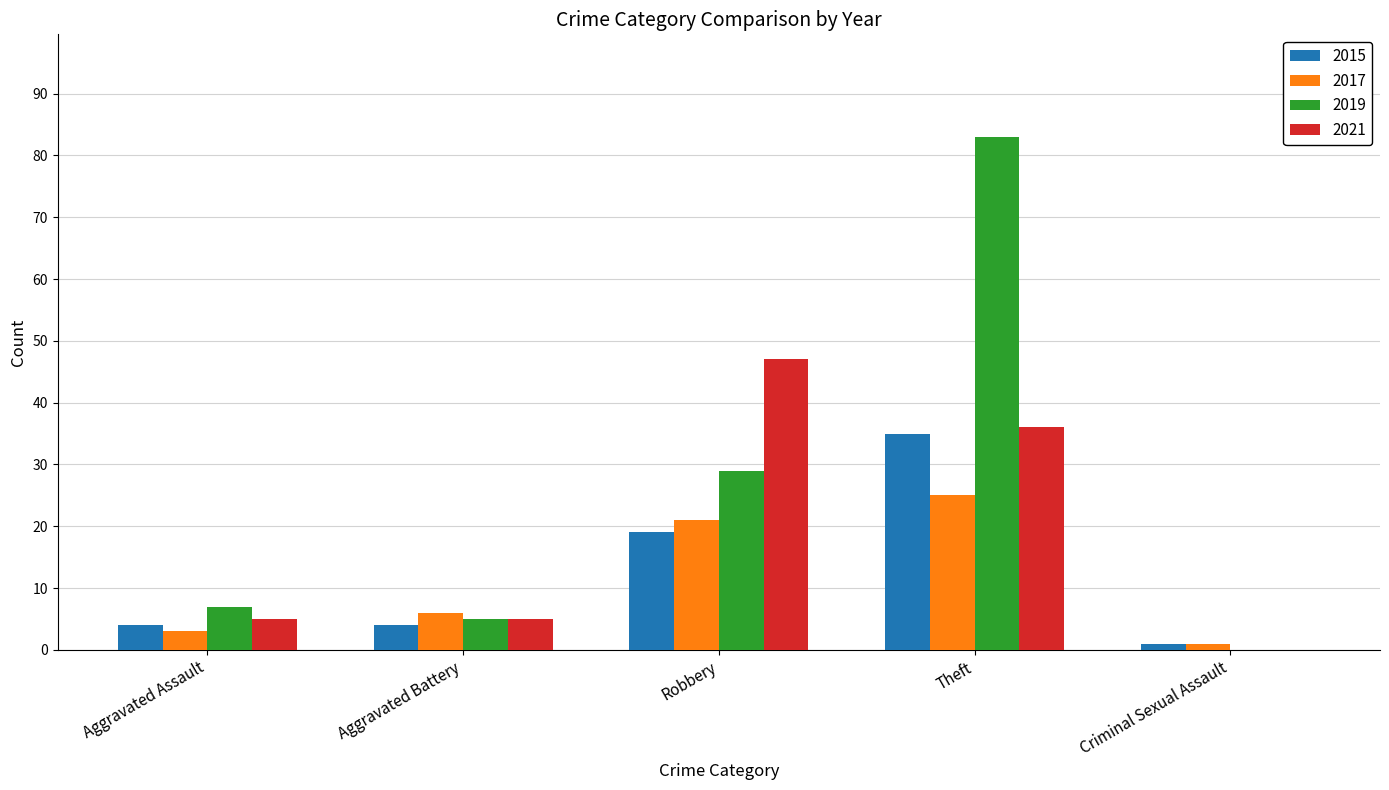

The 2021 series shows 21 at Theft. True or false?

False